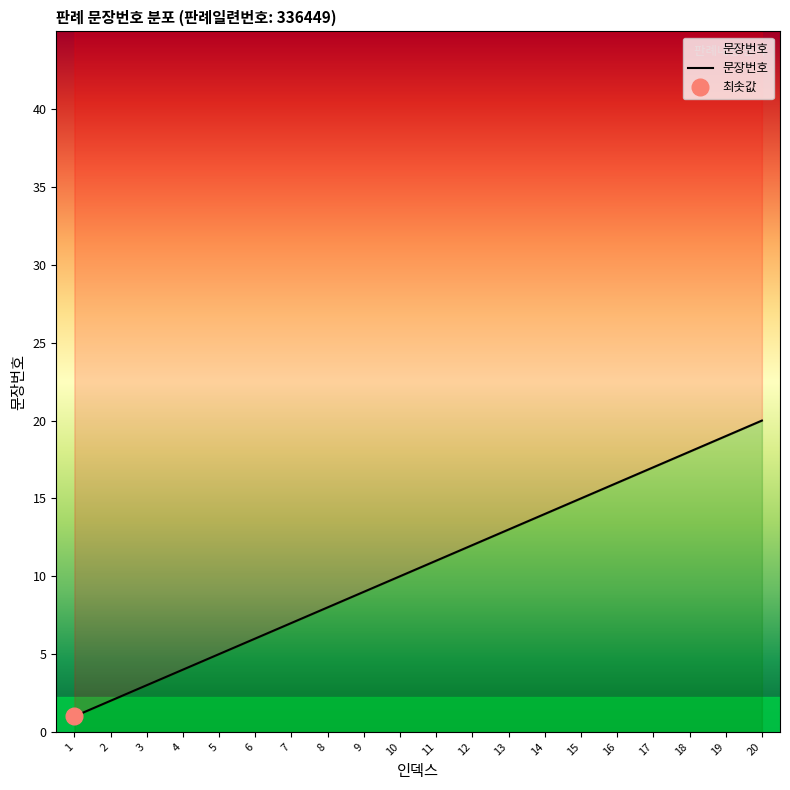

Reading right to left, extract all data points from this chart.

20=20	19=19	18=18	17=17	16=16	15=15	14=14	13=13	12=12	11=11	10=10	9=9	8=8	7=7	6=6	5=5	4=4	3=3	2=2	1=1